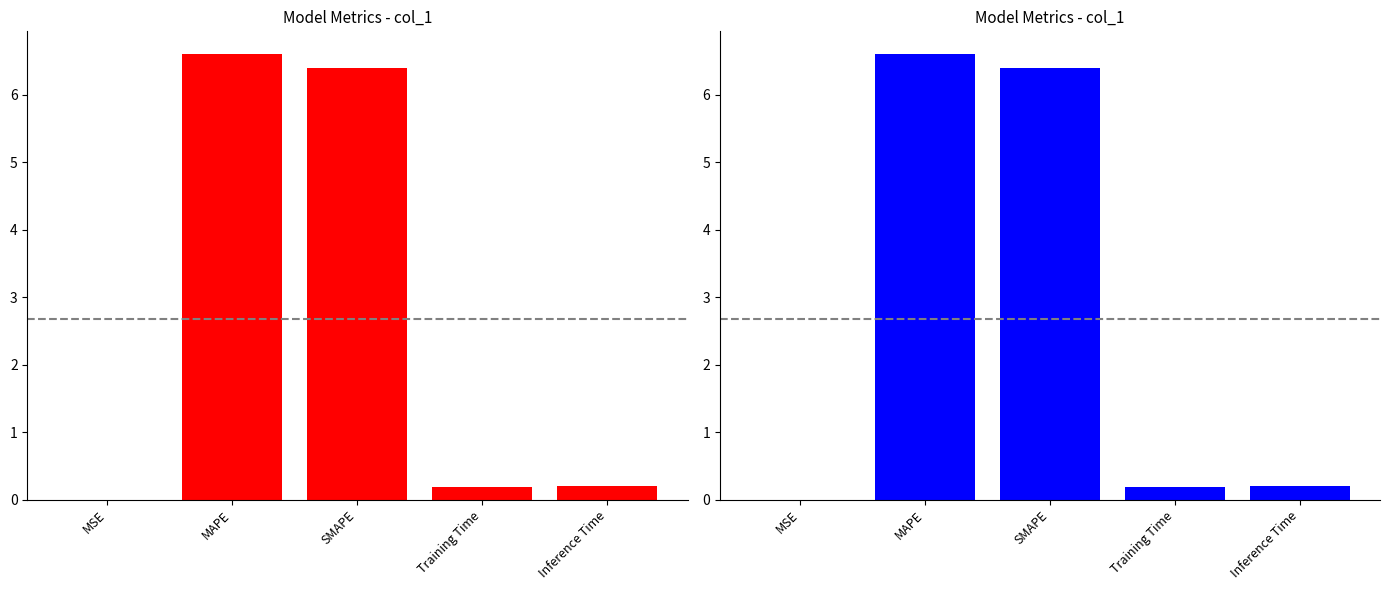

True or false: the data shows 2.6 at SMAPE.

False